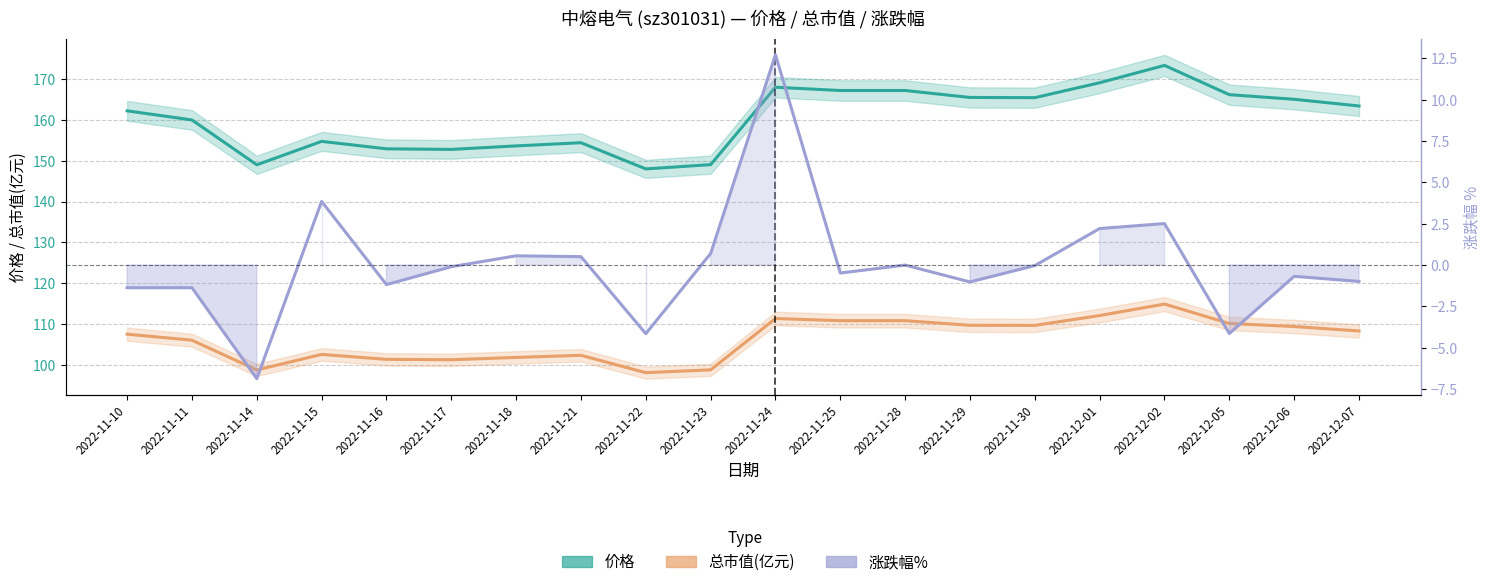

How many values in 涨跌幅% are above zero?

7